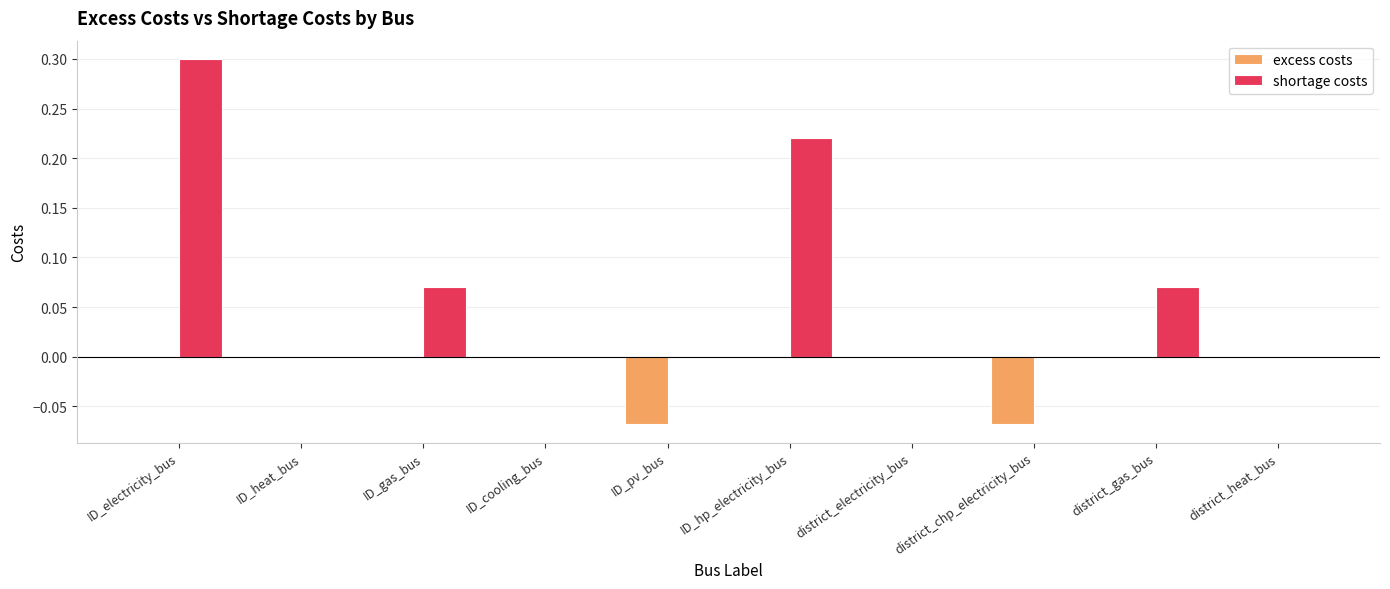

True or false: excess costs has a value of 0.0 at district_heat_bus.

True